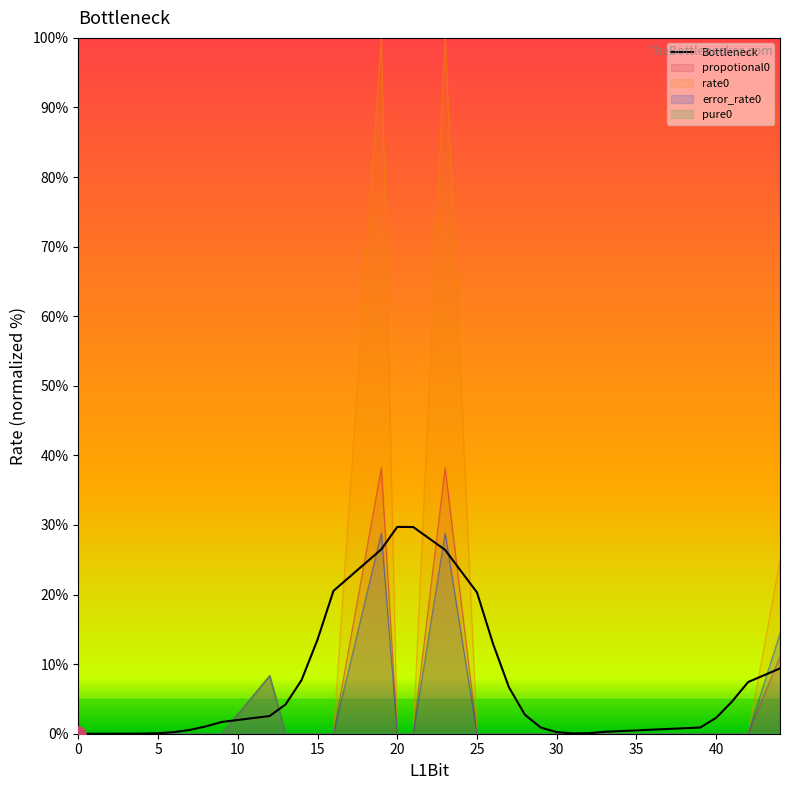

What is the highest value of the Bottleneck series?

29.7